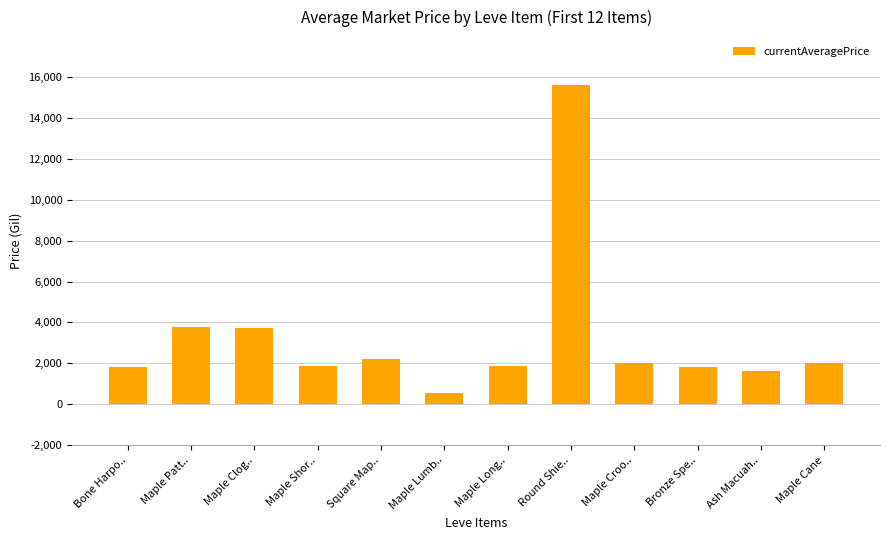

Read the value at Bone Harpo...

1820.0